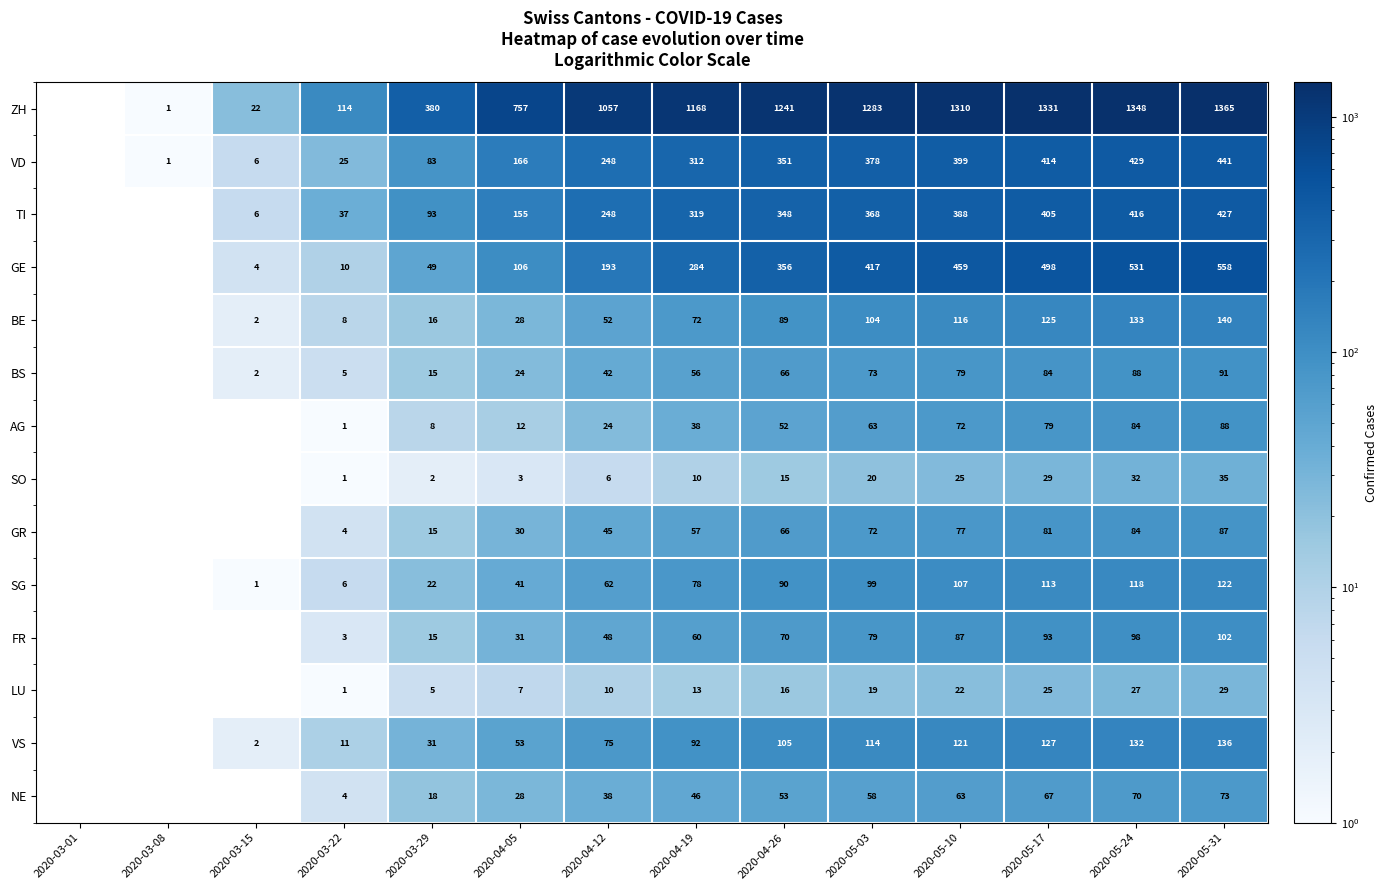

Is it true that VD equals 25 at 2020-03-22?

True